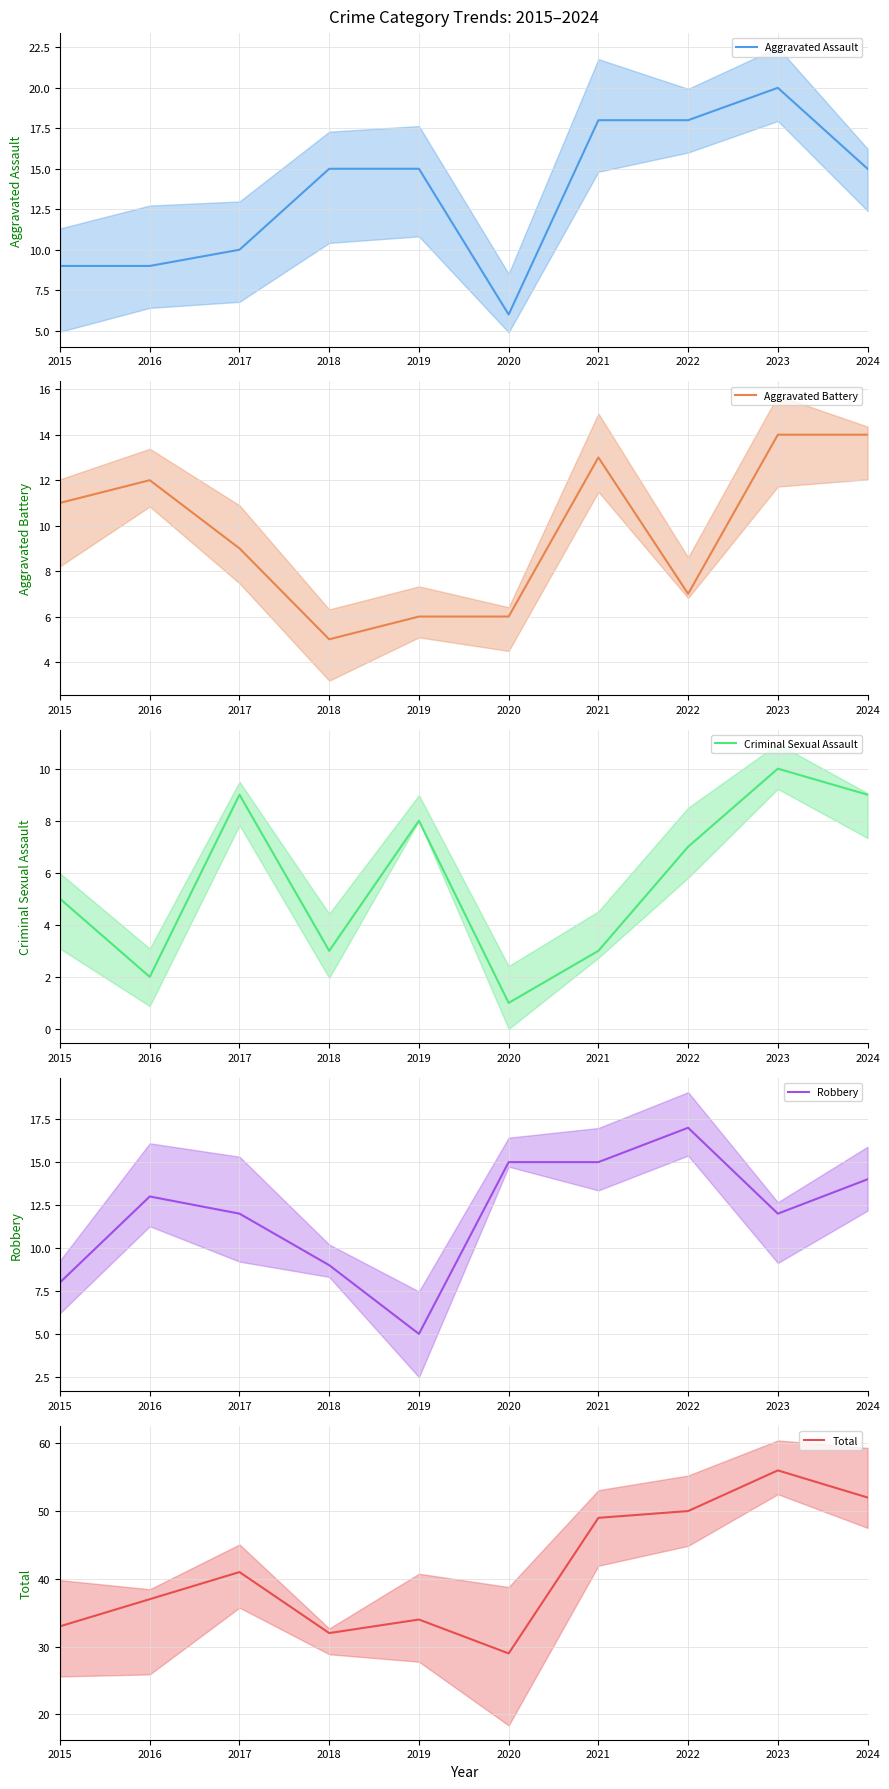

How many categories are shown in the chart?

10